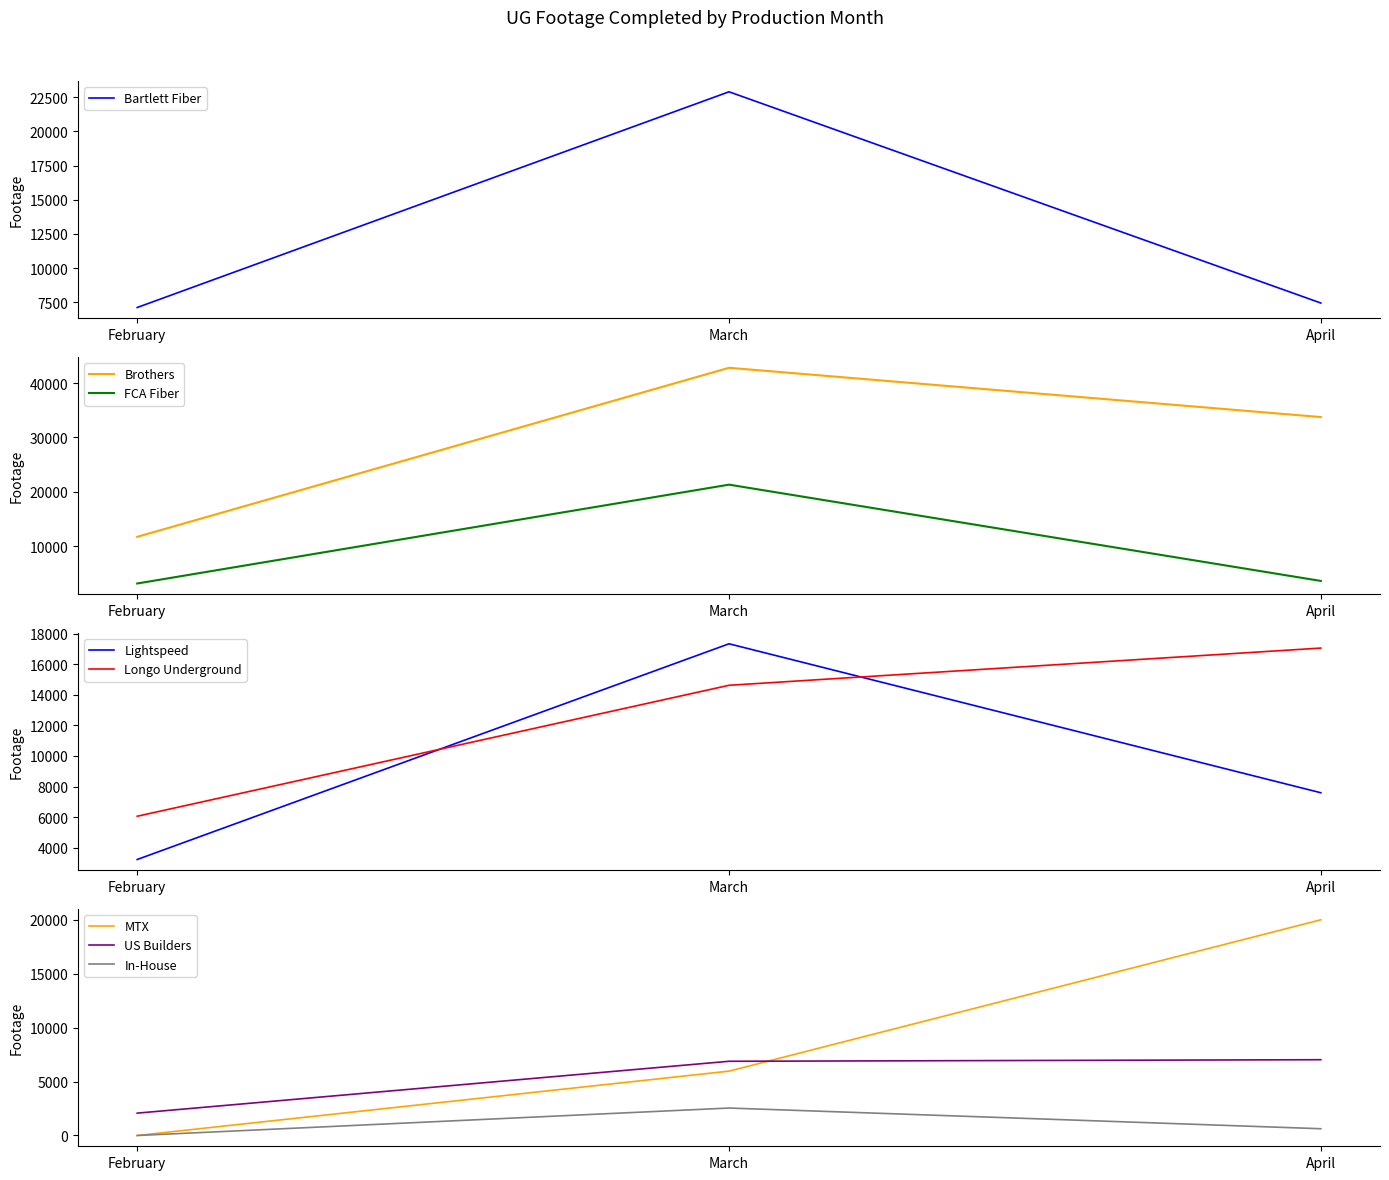

At which label is Bartlett Fiber closest to 15008?

April